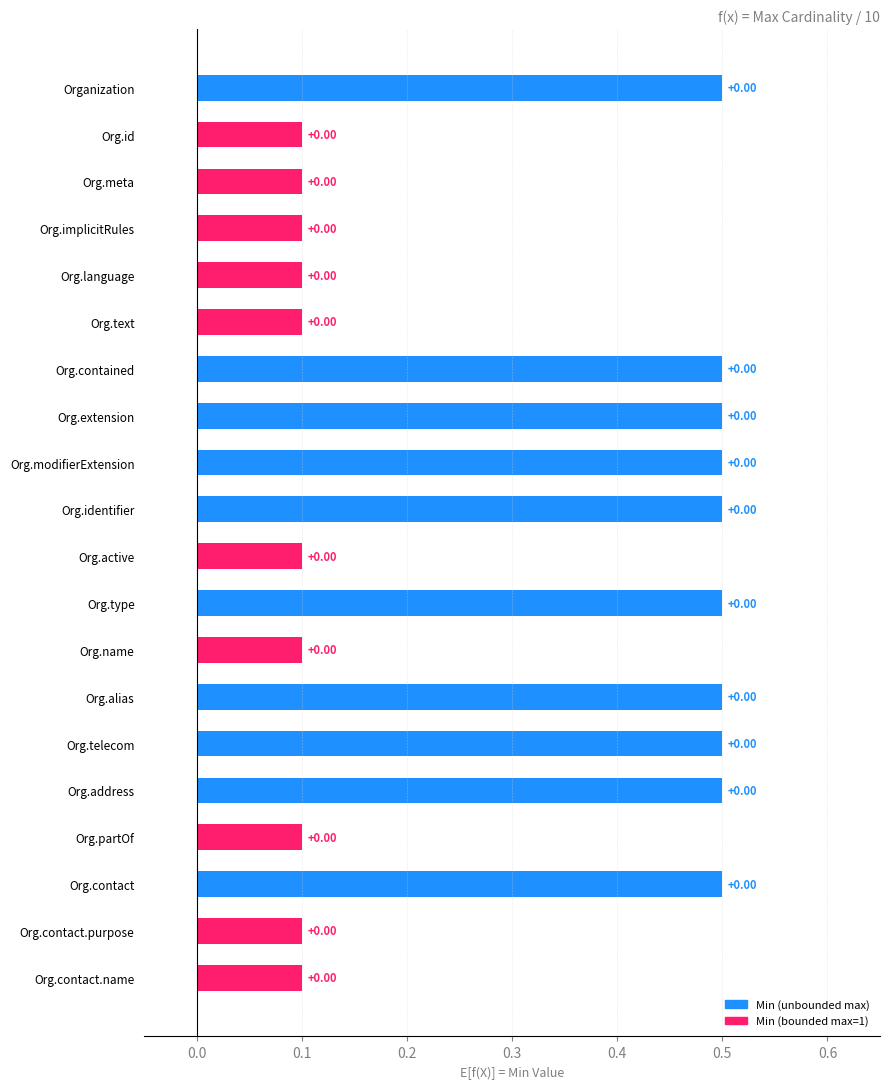

Are the bars horizontal?

Yes